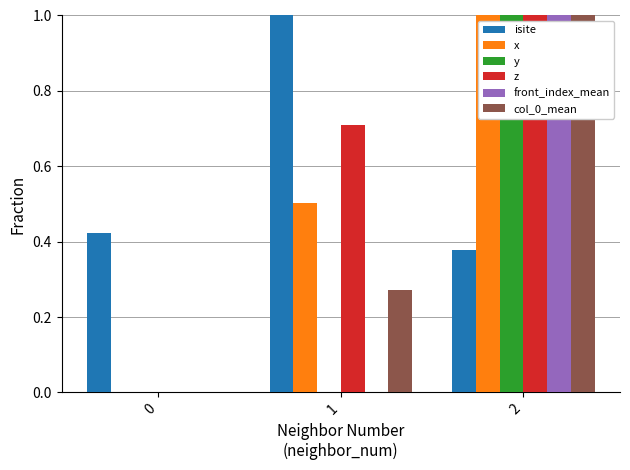

How many groups of bars are there?

3